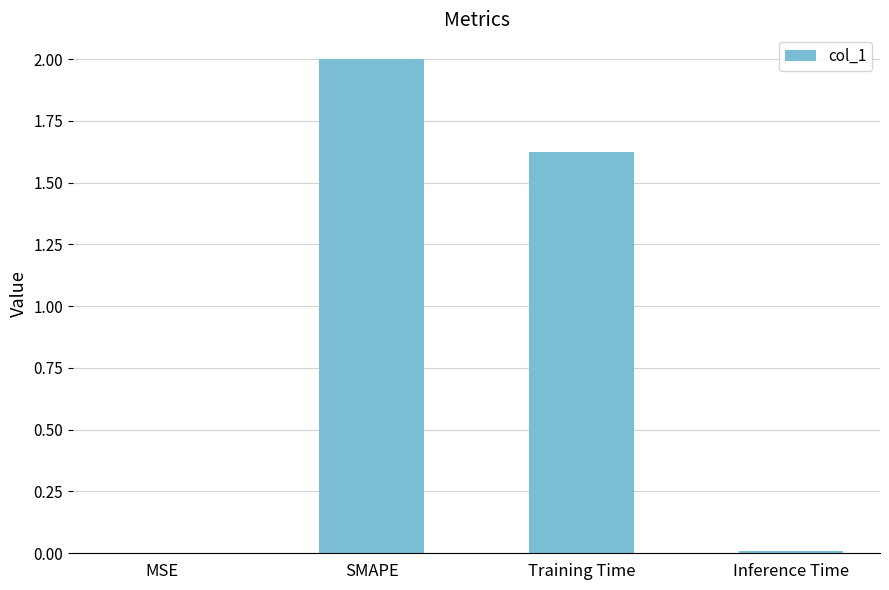

The value at Training Time is 2.8. True or false?

False